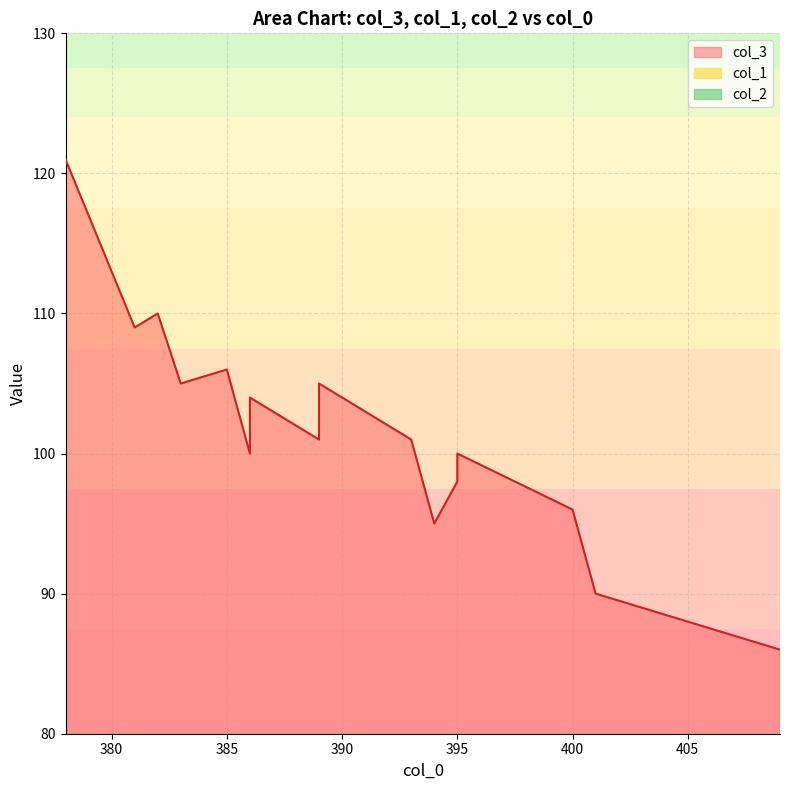

What are all the series names shown in the legend?

col_3, col_1, col_2